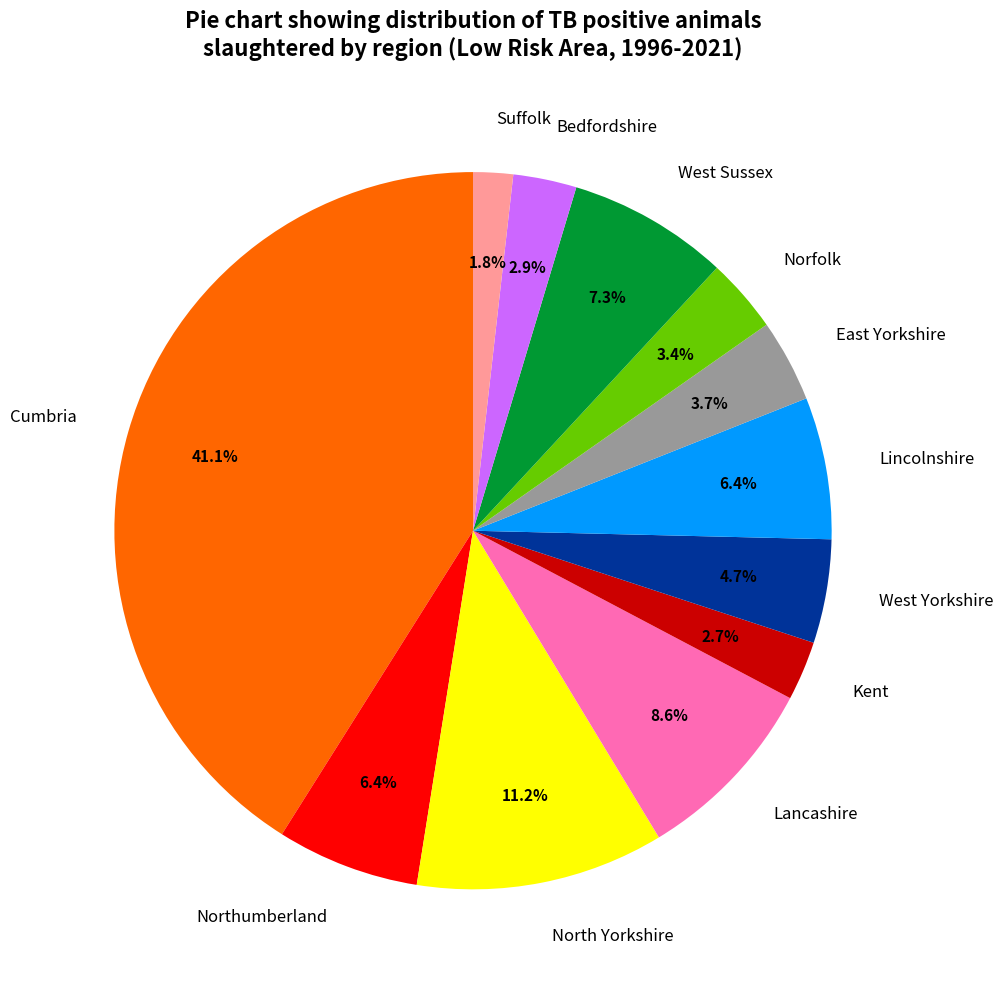

Which slice is the largest?

Cumbria